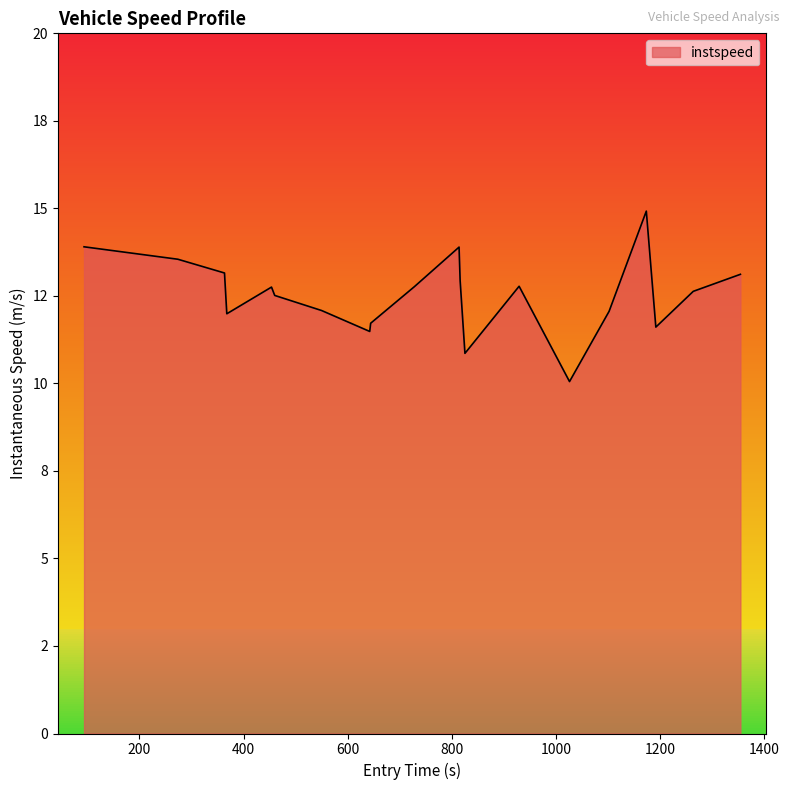

Does the chart display data point markers on the line(s)?

No